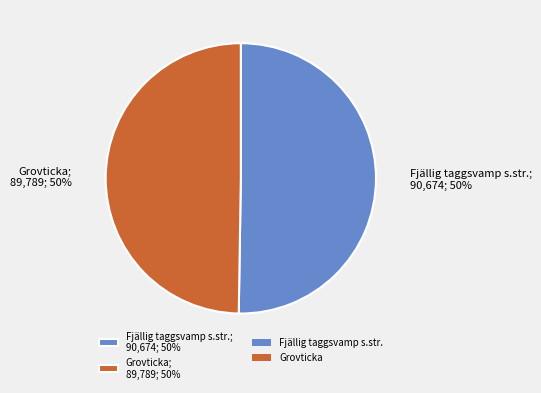

Is it true that Grovticka; 89,789; 50% is 61% of the pie?

False